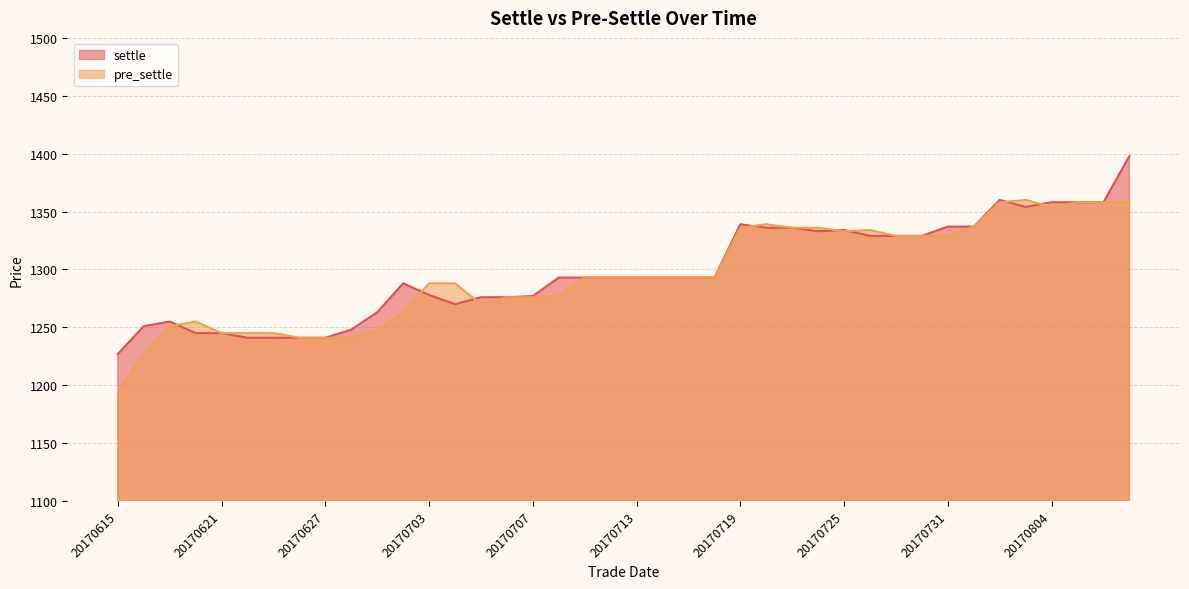

What is the total value across all series at 20170620?

2500